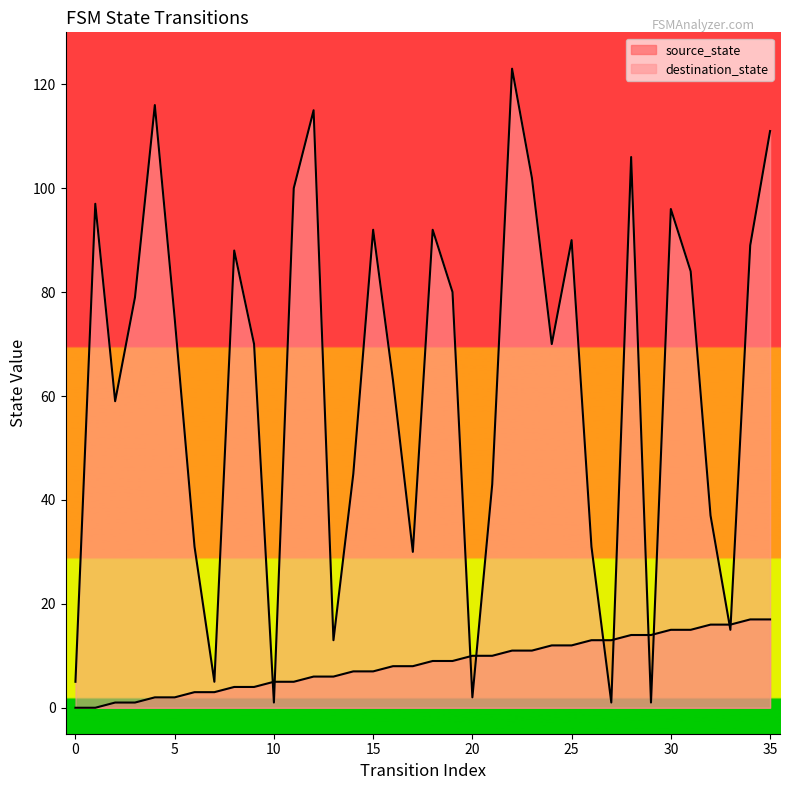

What is the difference between the maximum and second lowest values in the destination_state series?

122